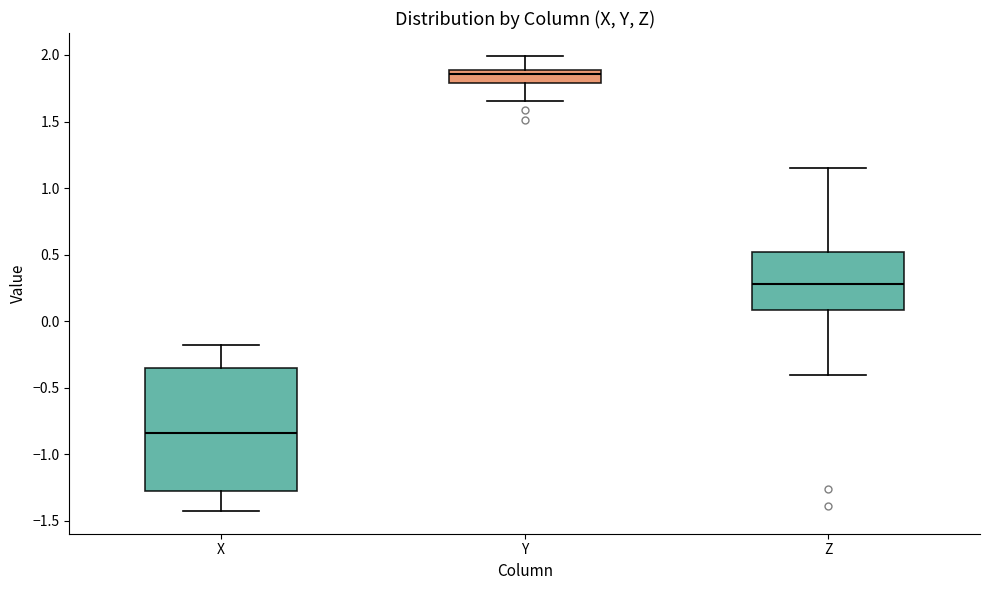

Which box is the tallest, from its lower edge to its upper edge?

X